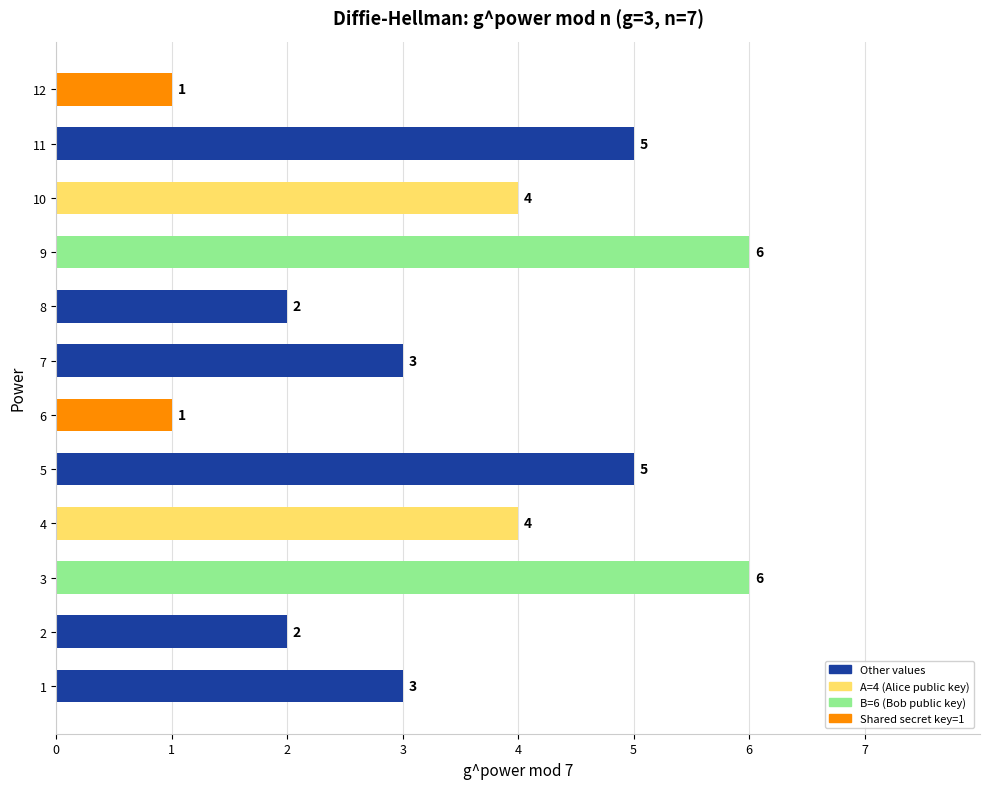

True or false: the data shows 0 at 11.

False